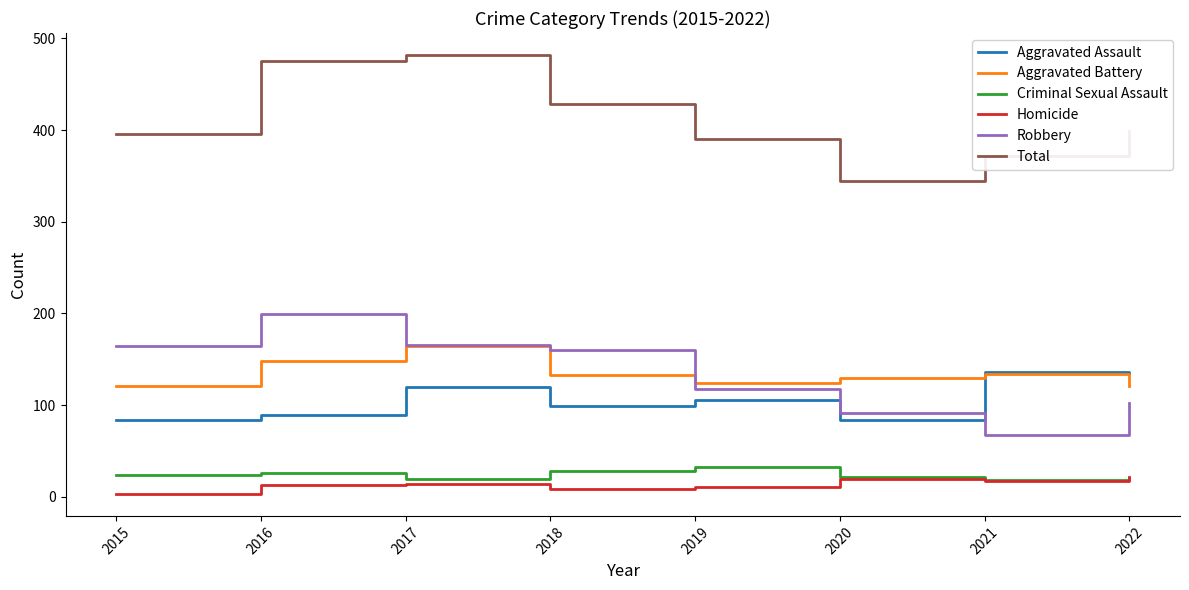

What is the spread (max minus min) of values at 2021?

355